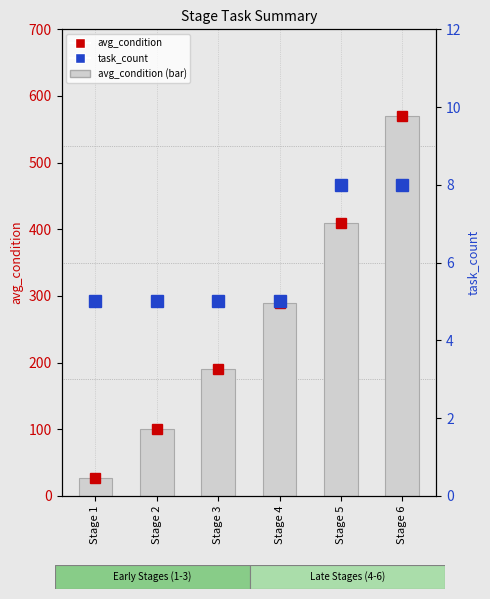

Where is task_count nearest to the value 6?

Stage 1